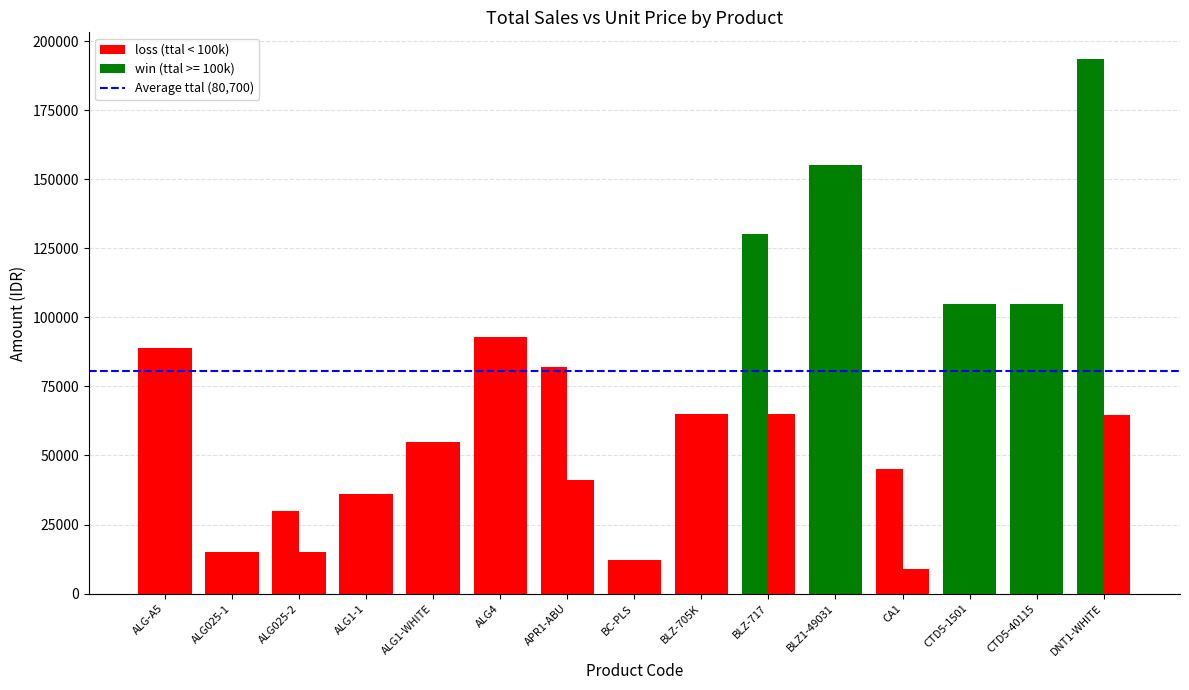

Count the number of categories in the chart.

15